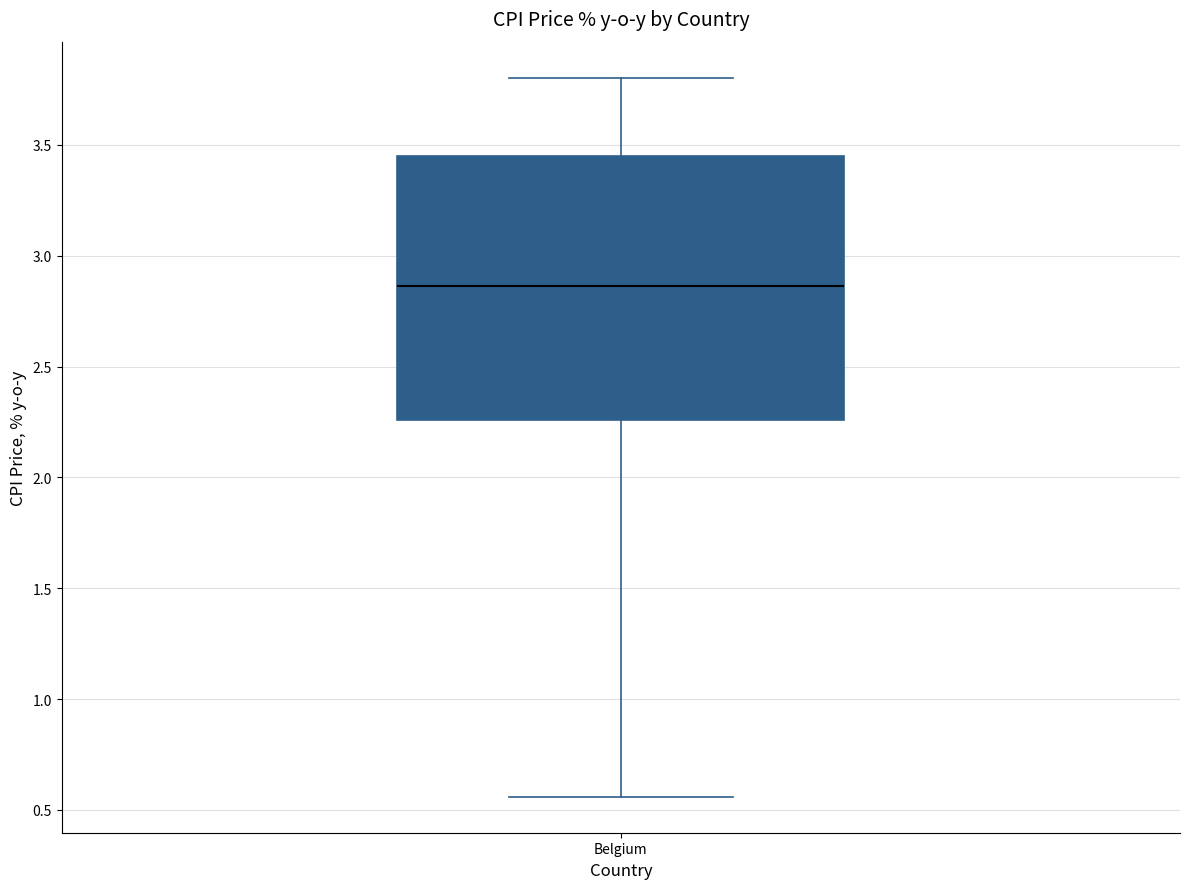

Where does the median line of the box for Belgium sit on the y-axis? The values are not printed on the chart, so give them approximately, as read against the axis.

2.85